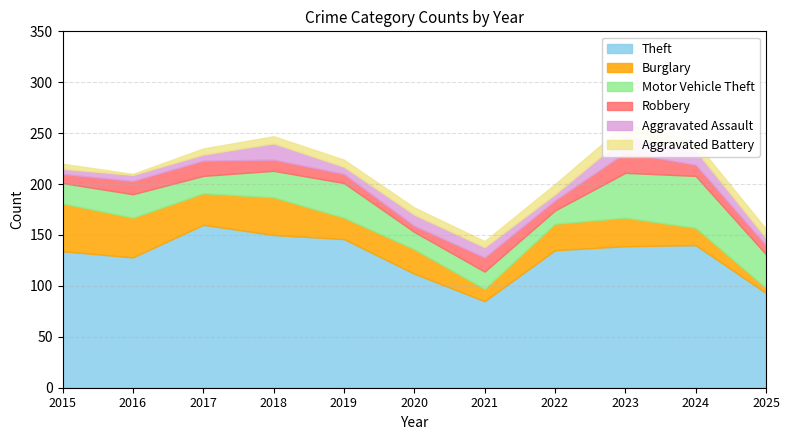

Reading left to right, transcribe all the data shown in this chart.

Theft: 134	128	160	150	146	112	85	135	139	140	93
Burglary: 47	39	31	37	21	24	12	26	28	17	5
Motor Vehicle Theft: 20	23	17	26	34	17	17	13	44	51	33
Robbery: 9	13	15	11	9	6	14	10	20	11	9
Aggravated Assault: 5	6	6	16	7	11	10	6	16	14	7
Aggravated Battery: 5	1	6	7	7	7	6	10	12	8	9